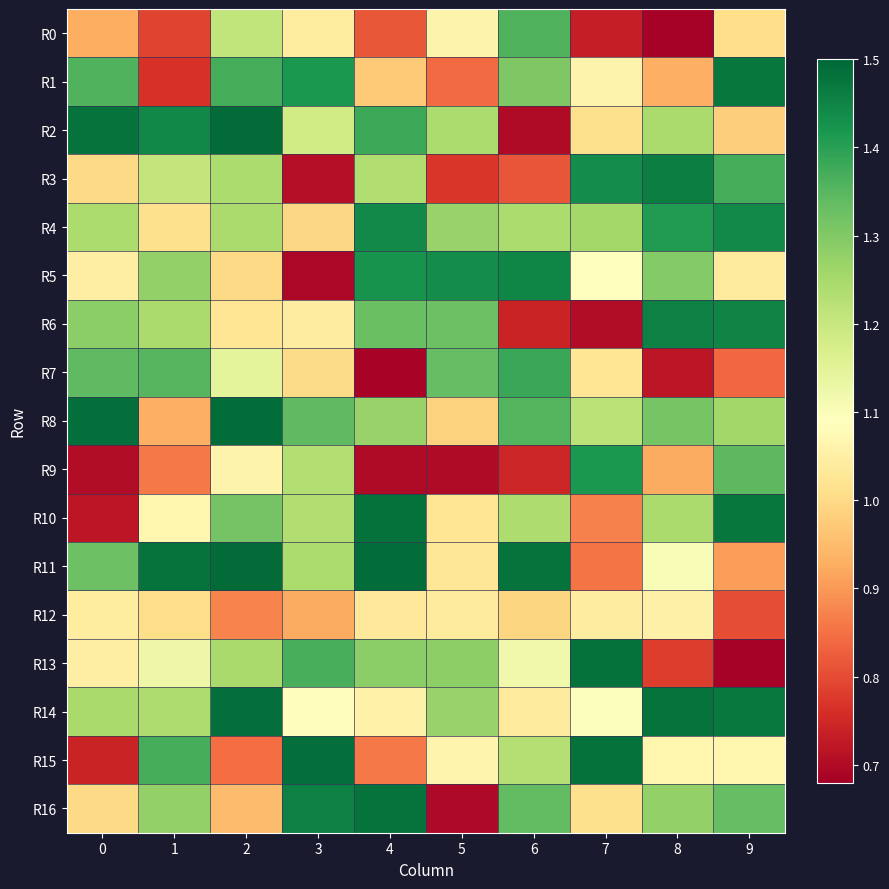

Between 4 and 8, which series saw the biggest shift?

R13